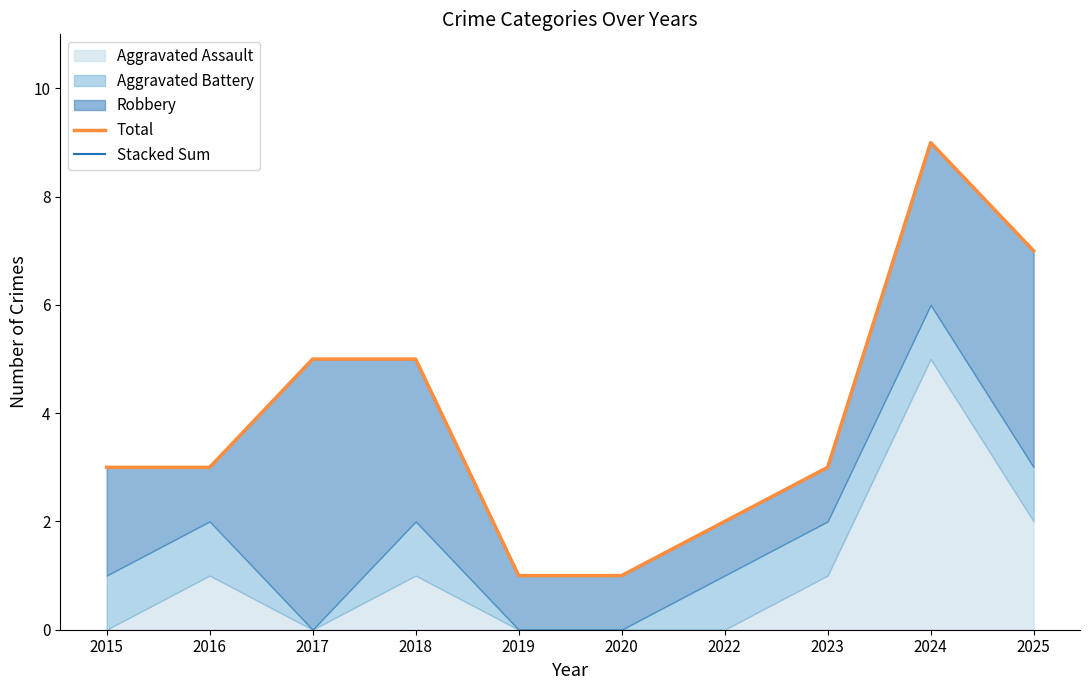

Where is the first local maximum for Total?

2024